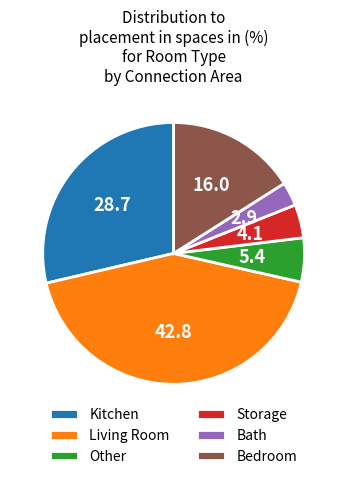

Rank the categories by value from highest to lowest.

Living Room, Kitchen, Bedroom, Other, Storage, Bath